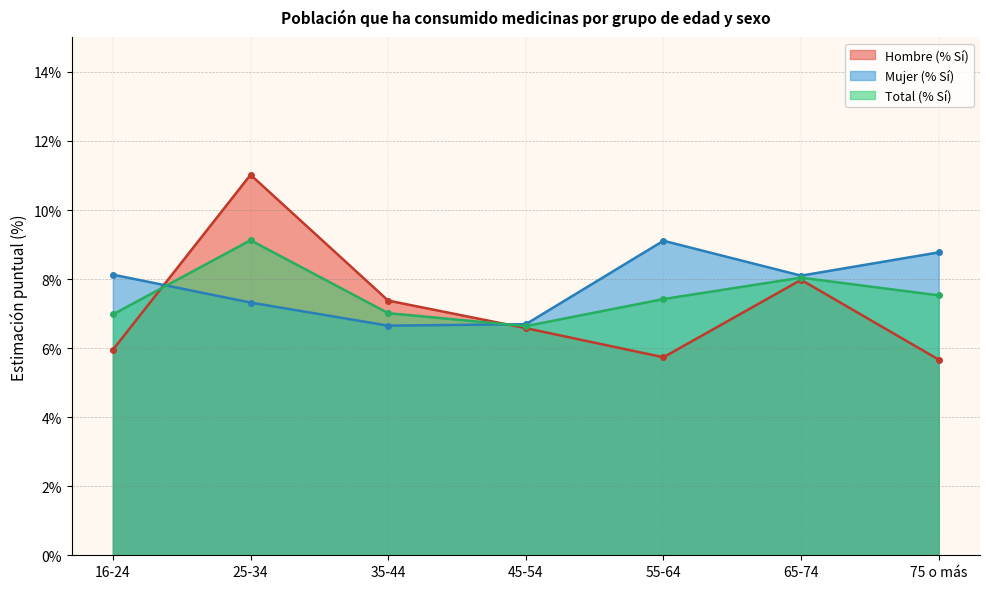

Rank the series at 16-24 from highest to lowest value.

Mujer (% Sí), Total (% Sí), Hombre (% Sí)